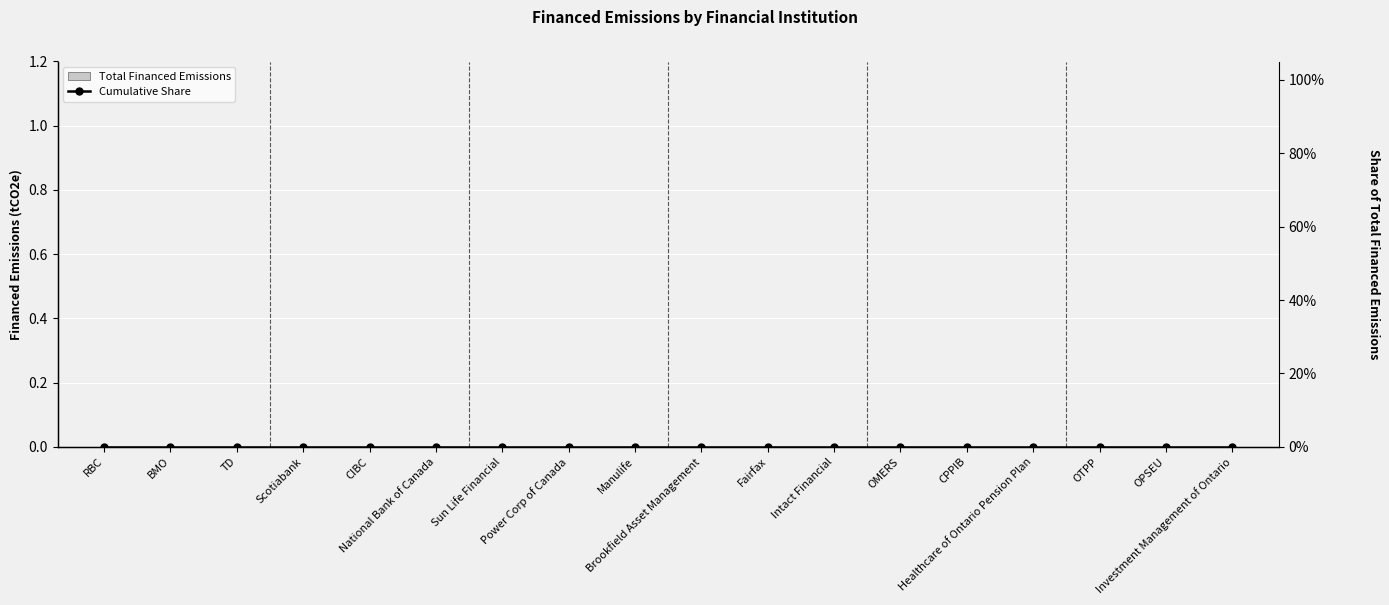

Which category has the highest value across all series?

RBC